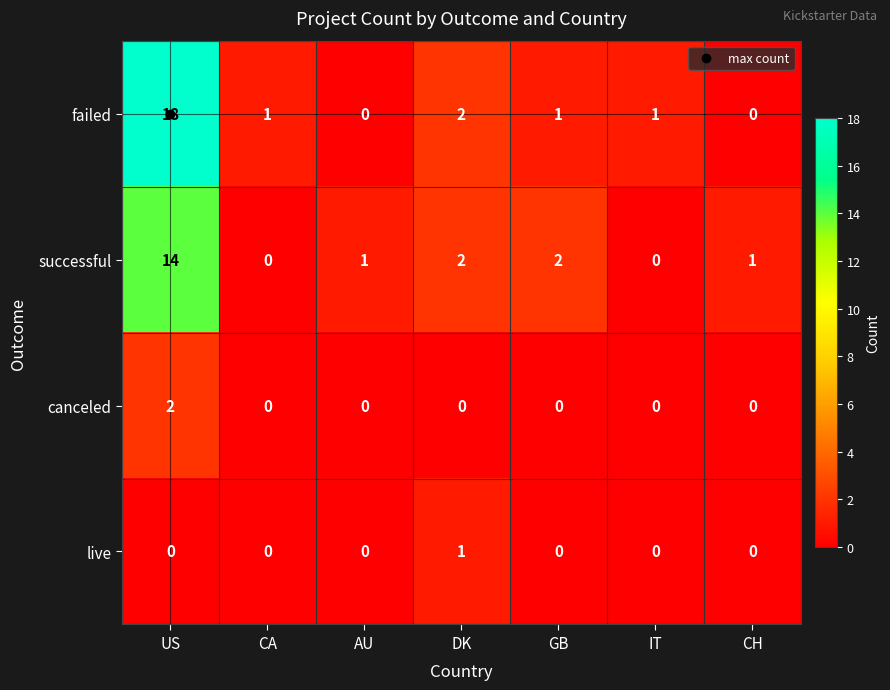

True or false: live has a value of 0 at GB.

True